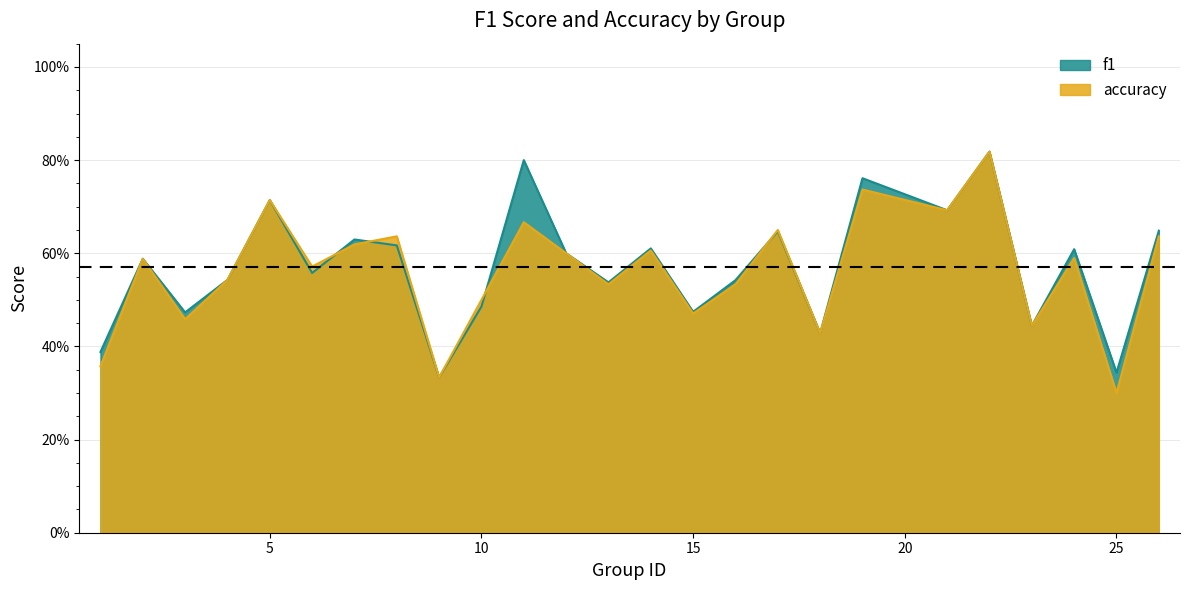

What is the difference between the second highest and second lowest values in the f1 series?

0.5